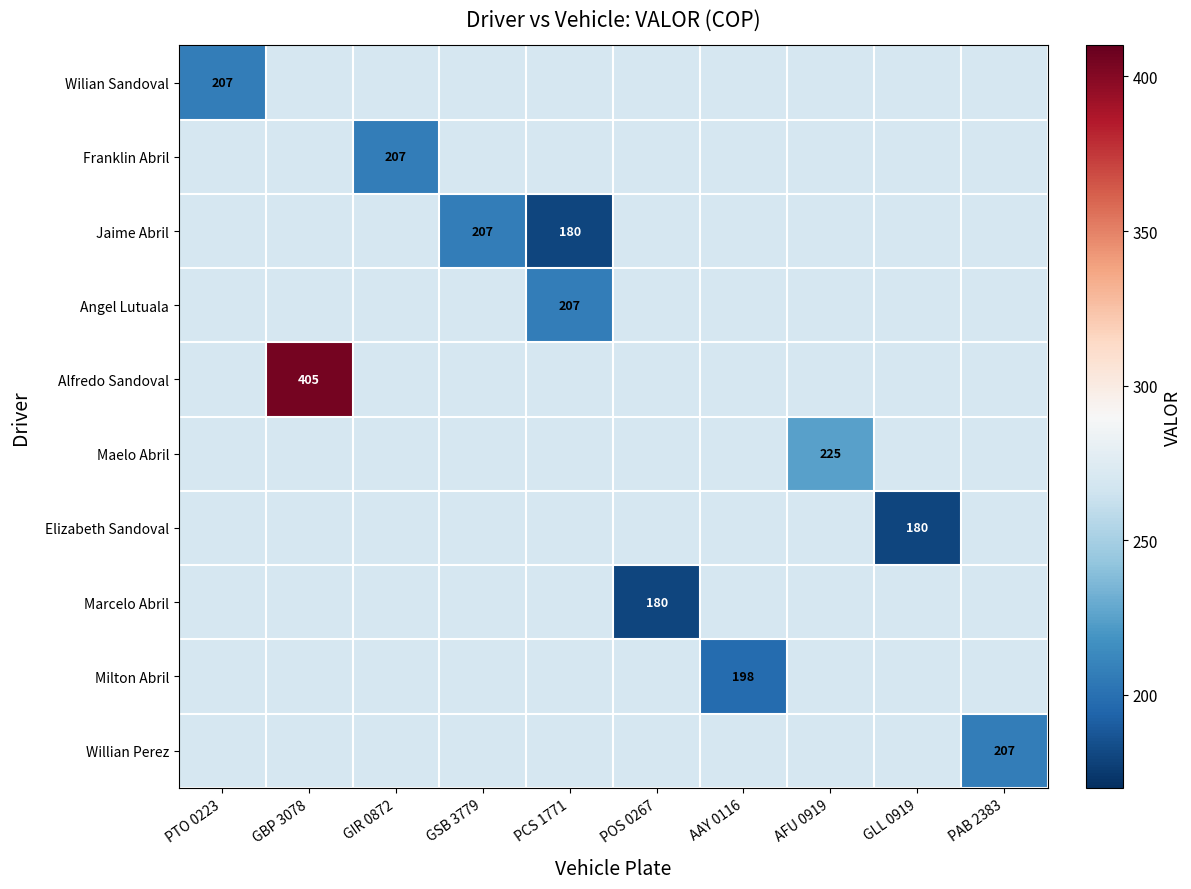

Count the number of categories in the chart.

10